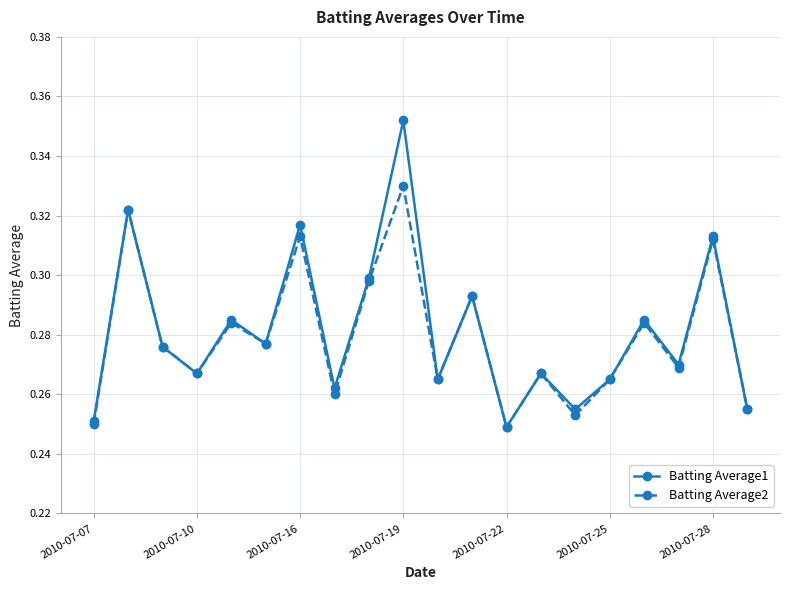

At how many categories does at least one series exceed 0?

20